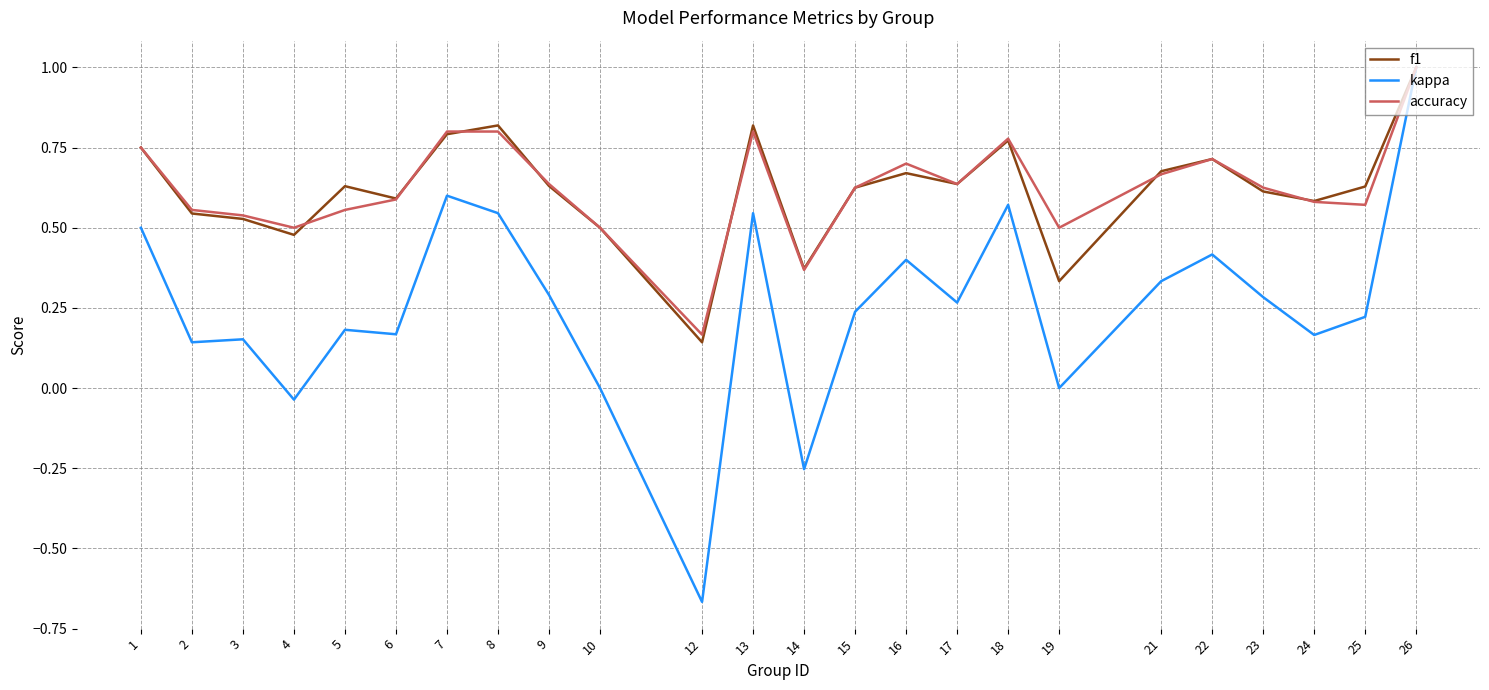

Between 13 and 24, which series saw the biggest shift?

kappa